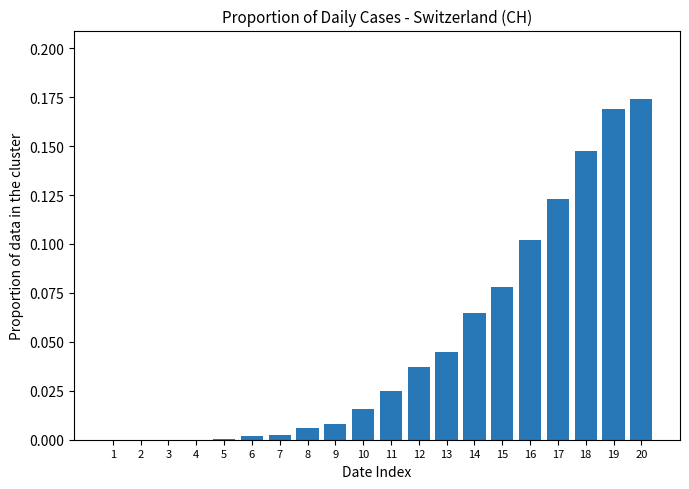

Is it true that the value at 3 is 0.0?

True